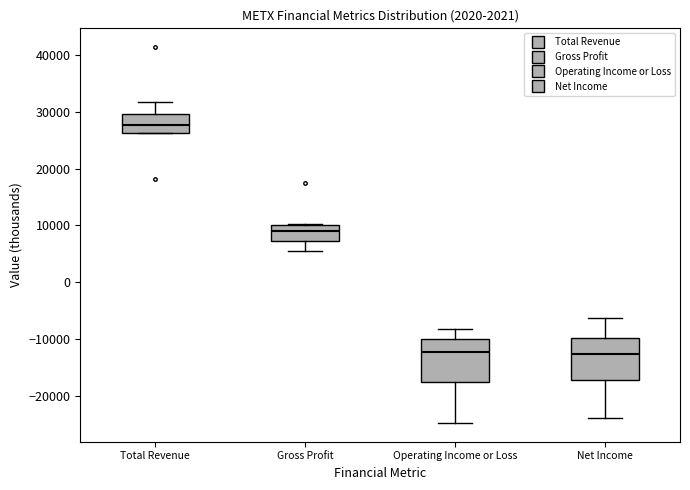

Reading left to right, read every box against the y-axis: the position of its median line, the range the box covers, and the ends of its whiskers. The values are not printed on the chart, so give them approximately, as read against the axis.

Total Revenue: median 28000, box 26000 to 30000, whiskers 26000 to 32000
Gross Profit: median 9000, box 7000 to 10000, whiskers 5000 to 10000
Operating Income or Loss: median -12000, box -18000 to -10000, whiskers -25000 to -8000
Net Income: median -13000, box -17000 to -10000, whiskers -24000 to -6000